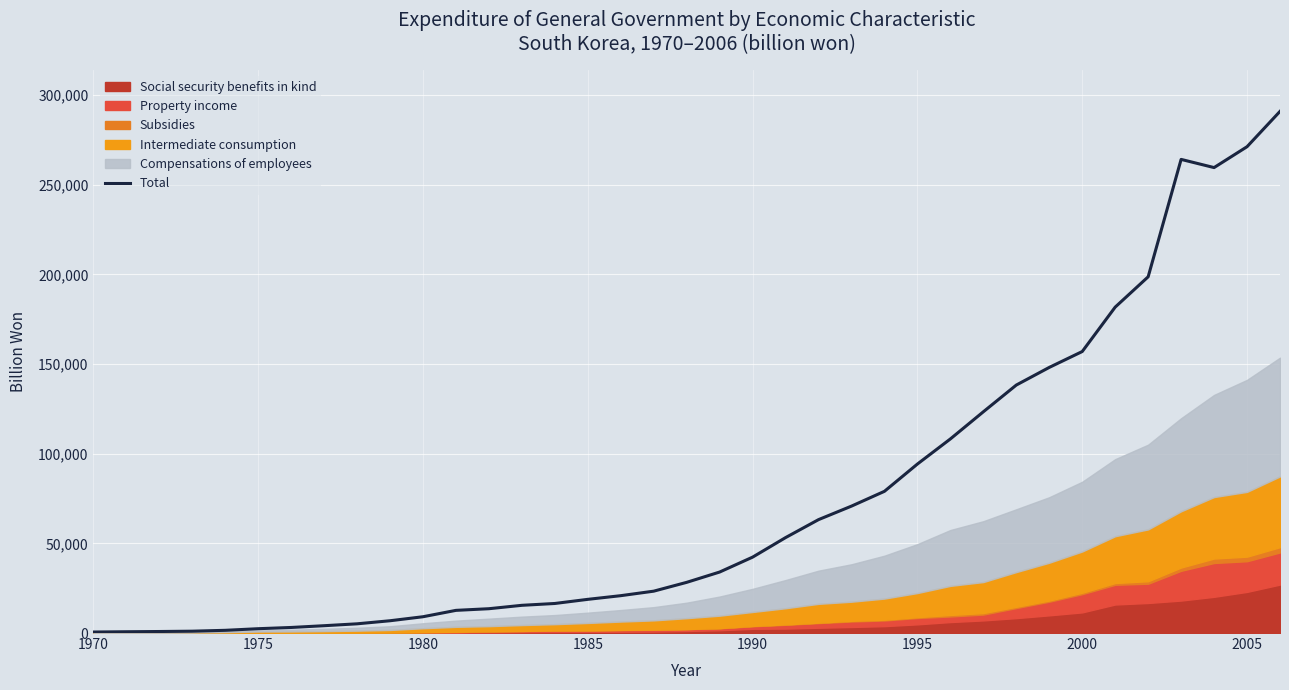

What is the sum of the values at 35 and 32?

469838.9